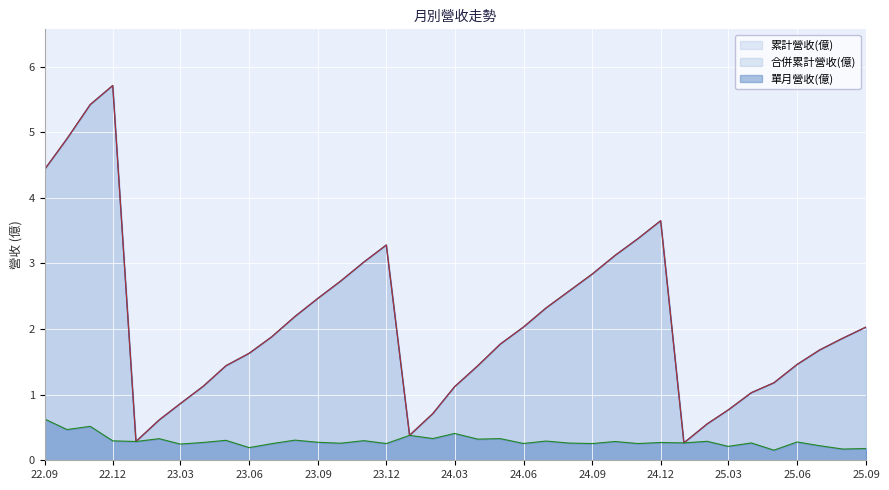

What is the average value of the 合併累計營收(億) series?

2.1